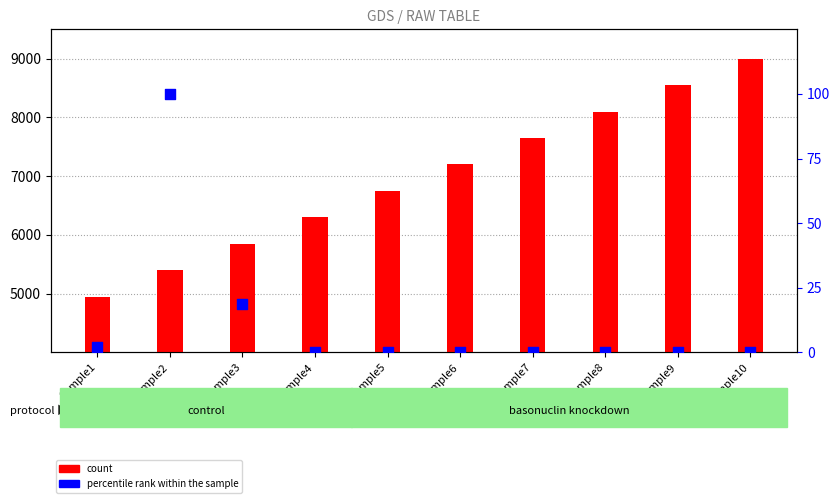

Which series contains the highest Y value?

count